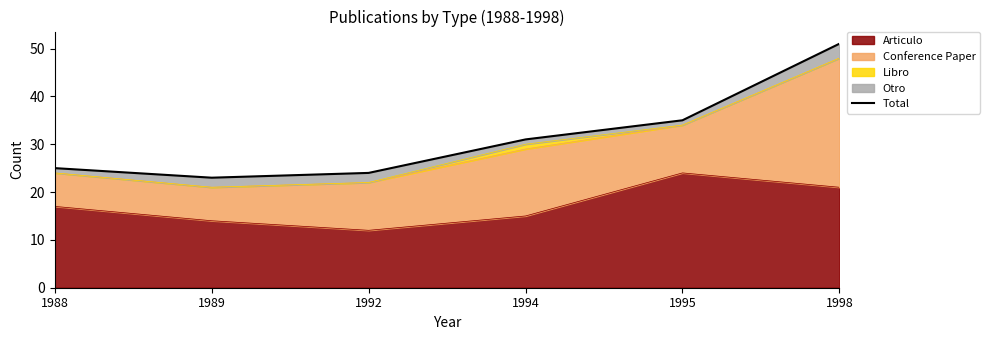

How many points are lower than both their immediate neighbors (excluding endpoints)?

1